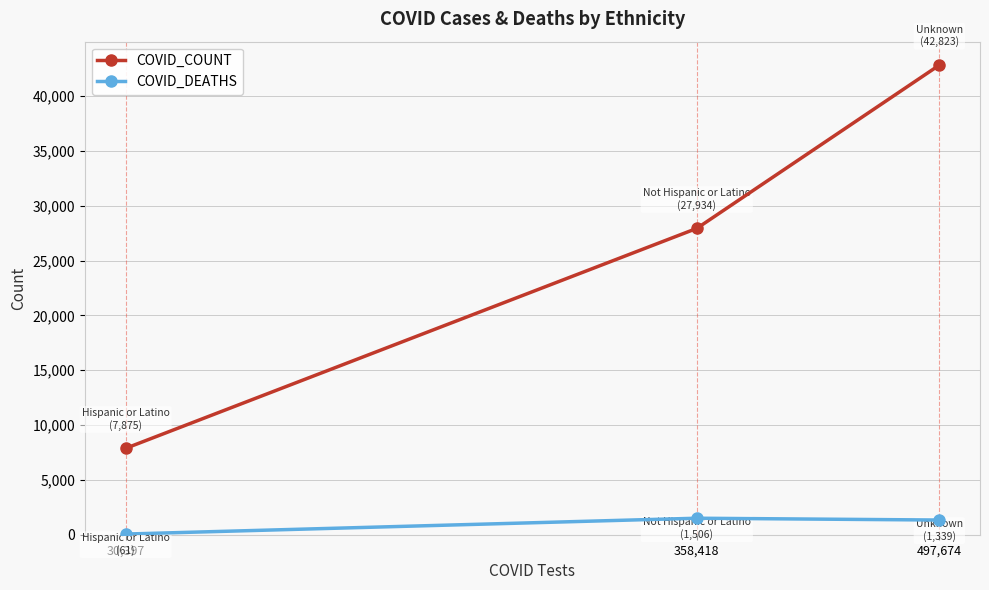

What is the sum of all COVID_COUNT values?

78632